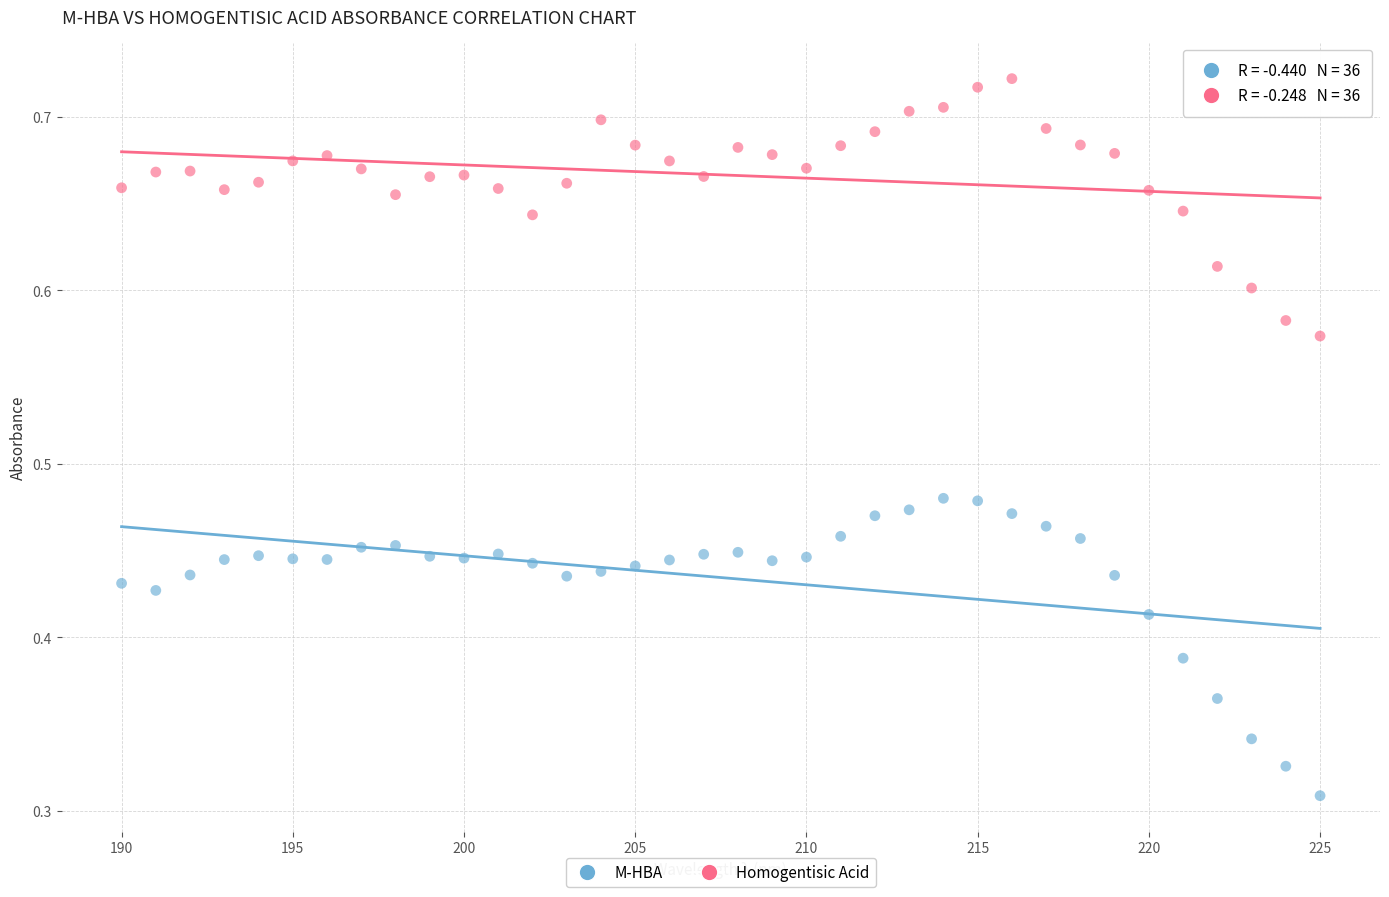

Which series contains the highest Y value?

Homogentisic Acid